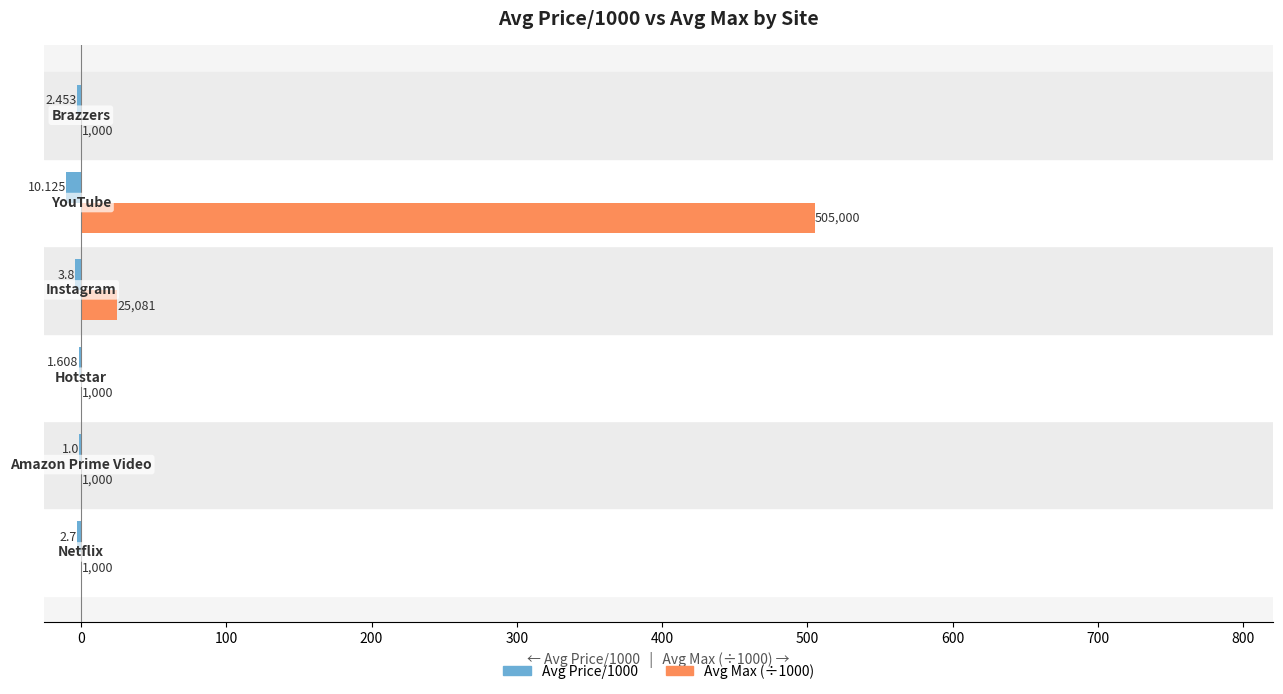

What is the sum of all Avg Max (÷1000) values?

534.1